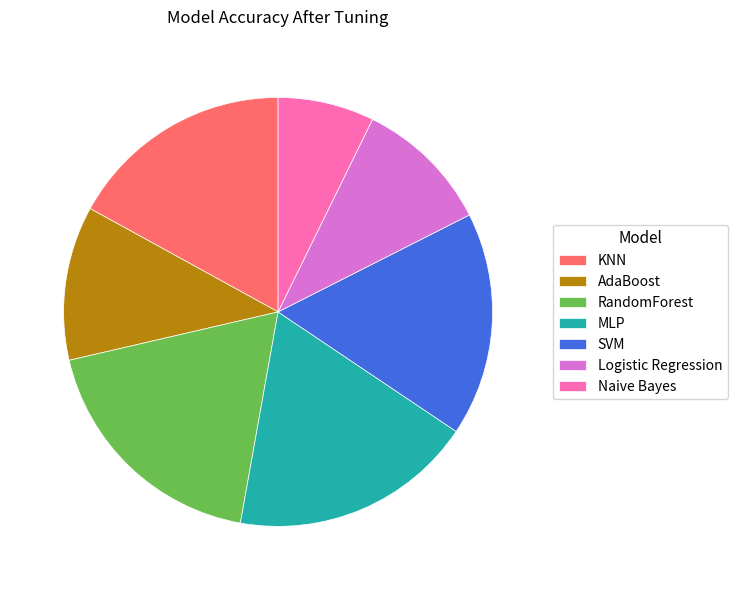

Is it true that SVM is 17% of the pie?

True